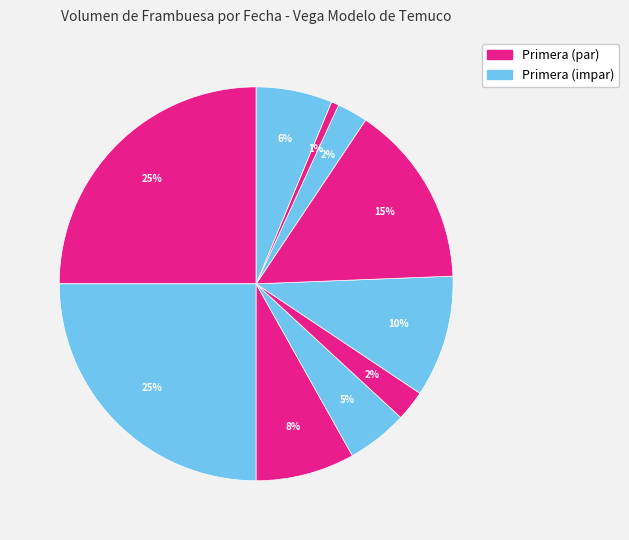

How many segments does this pie chart have?

10